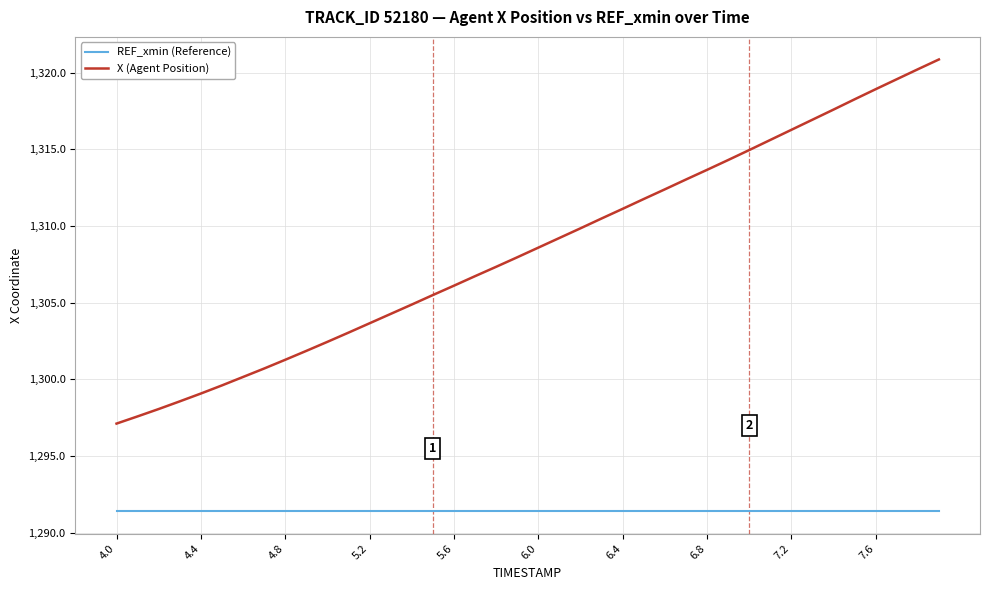

True or false: REF_xmin (Reference) and X (Agent Position) cross at least once.

False